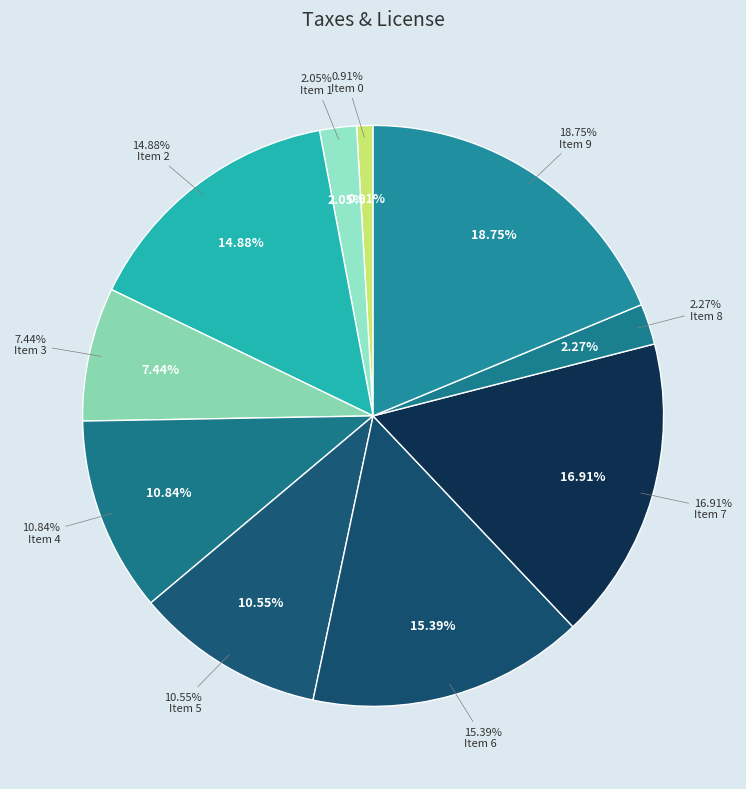

To the nearest percent, what percentage of the pie is 0?

1%